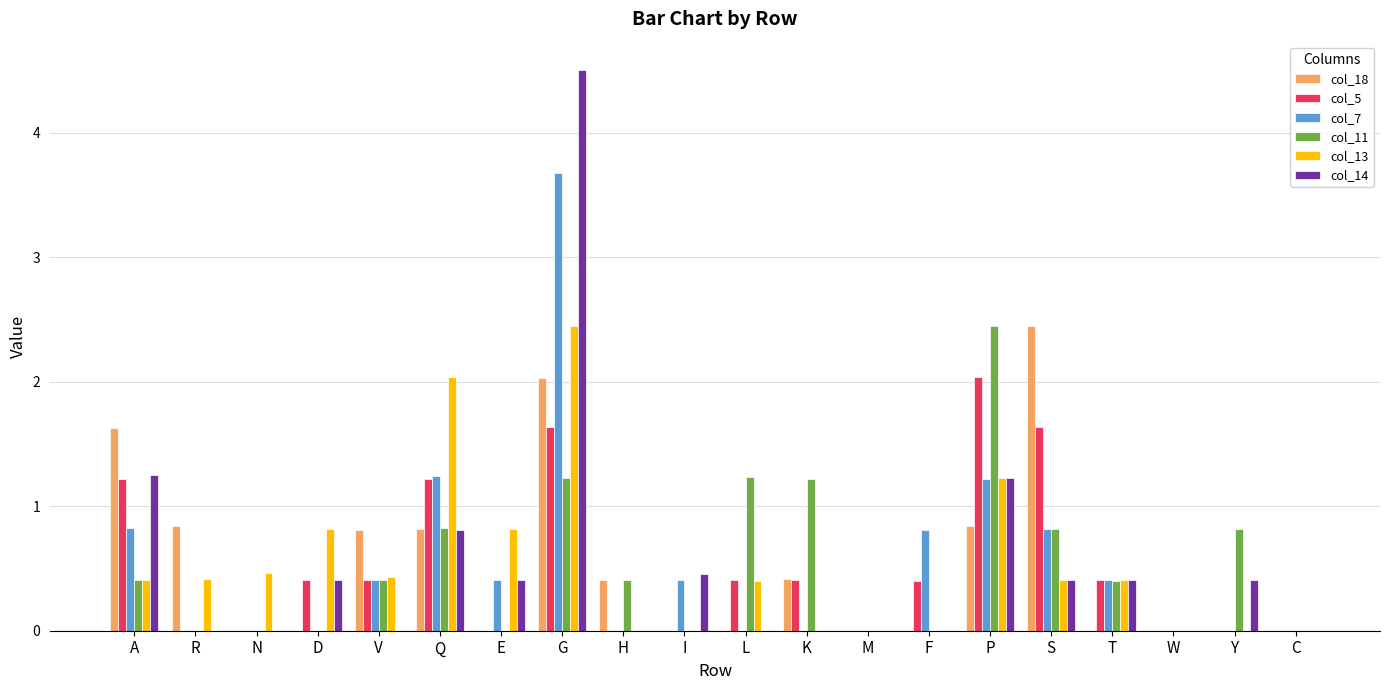

True or false: col_13 has a value of 0.2 at R.

False